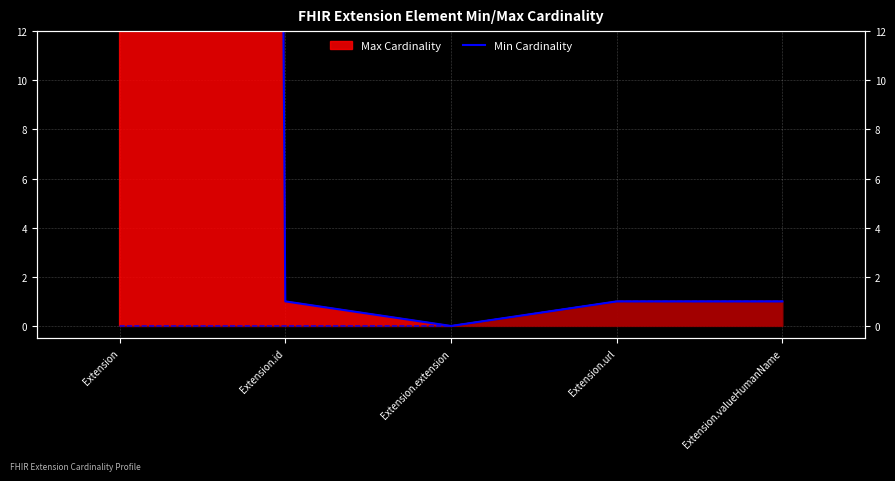

What is the label of the 2nd point from the right?

Extension.url